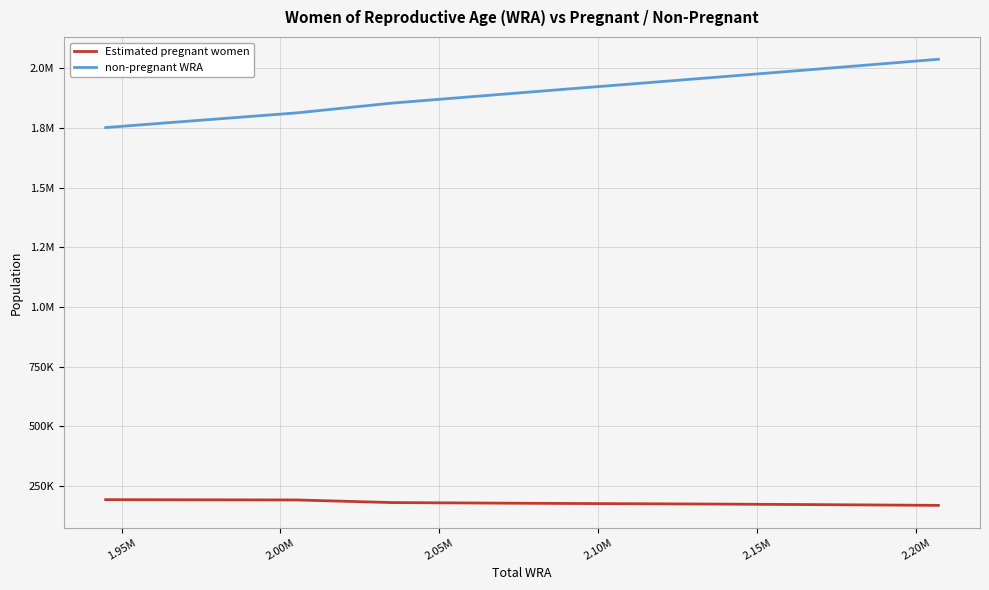

Does the chart have visible grid lines?

Yes